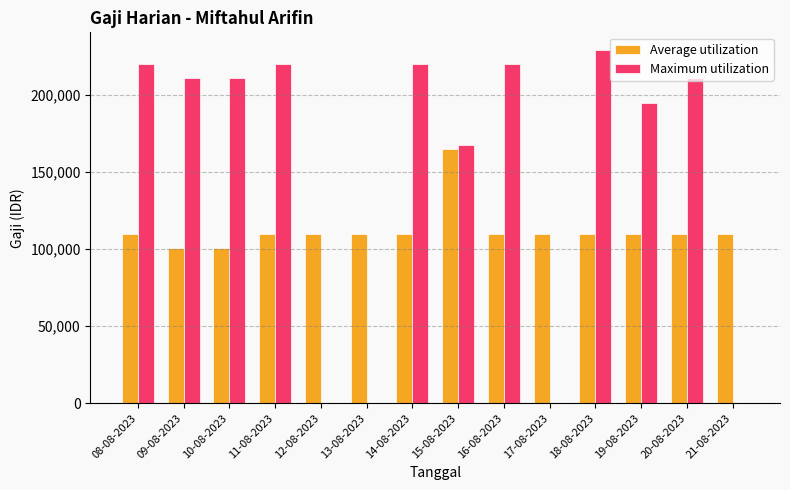

What is the total value across all series at 16-08-2023?

330000.0